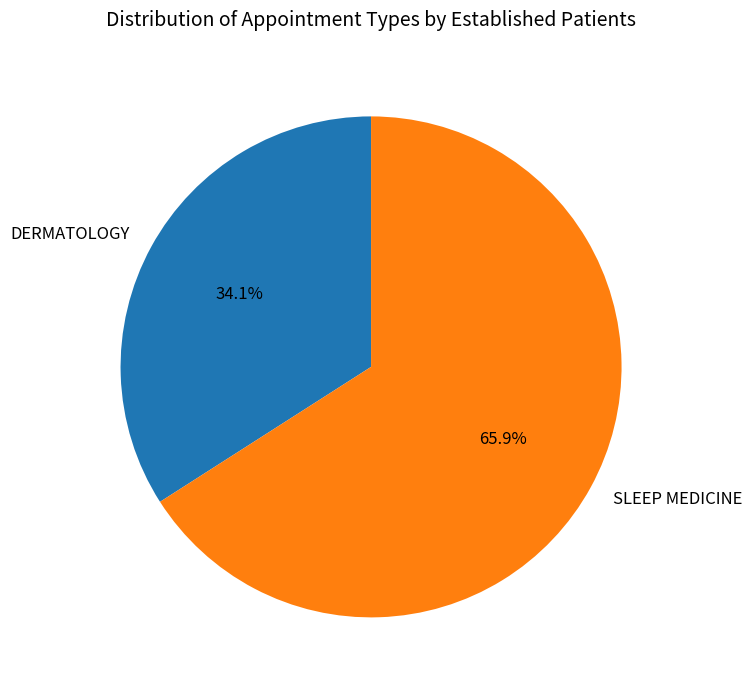

To the nearest percent, what is the difference between the DERMATOLOGY and SLEEP MEDICINE slice percentages?

32%